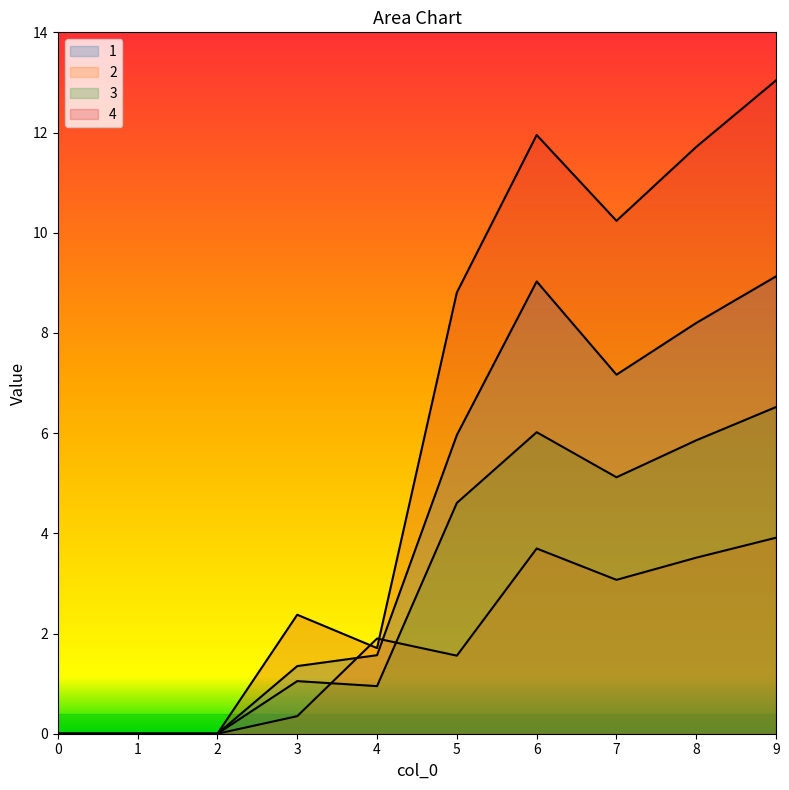

What is the value of the 2 point at the 10th from the left?

3.9